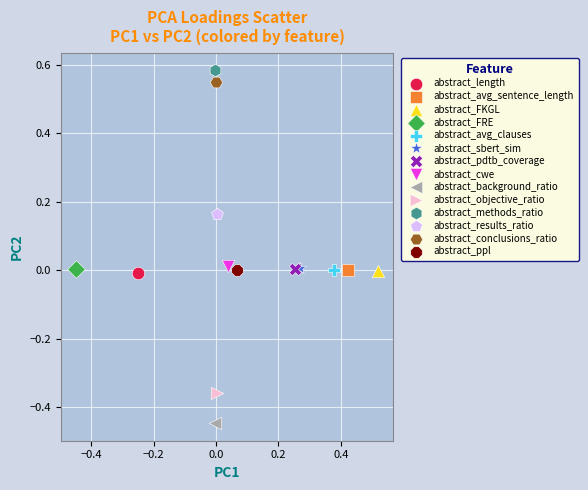

What are all the series names shown in the legend?

abstract_length, abstract_avg_sentence_length, abstract_FKGL, abstract_FRE, abstract_avg_clauses, abstract_sbert_sim, abstract_pdtb_coverage, abstract_cwe, abstract_background_ratio, abstract_objective_ratio, abstract_methods_ratio, abstract_results_ratio, abstract_conclusions_ratio, abstract_ppl